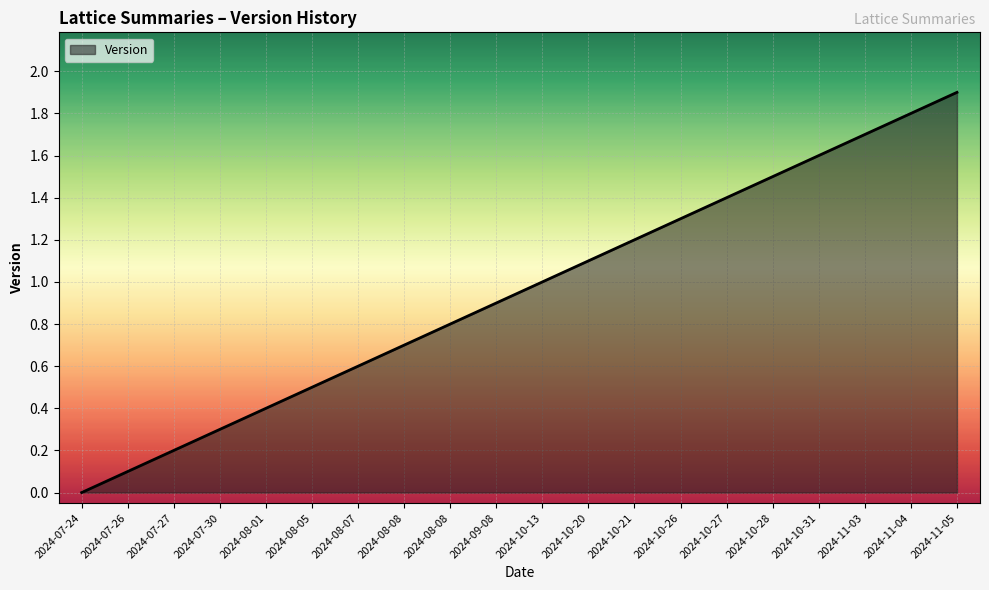

Reading left to right, extract all data points from this chart.

2024-07-24=0.0	2024-07-26=0.1	2024-07-27=0.2	2024-07-30=0.3	2024-08-01=0.4	2024-08-05=0.5	2024-08-07=0.6	2024-08-08=0.7	2024-08-08=0.8	2024-09-08=0.9	2024-10-13=1.0	2024-10-20=1.1	2024-10-21=1.2	2024-10-26=1.3	2024-10-27=1.4	2024-10-28=1.5	2024-10-31=1.6	2024-11-03=1.7	2024-11-04=1.8	2024-11-05=1.9